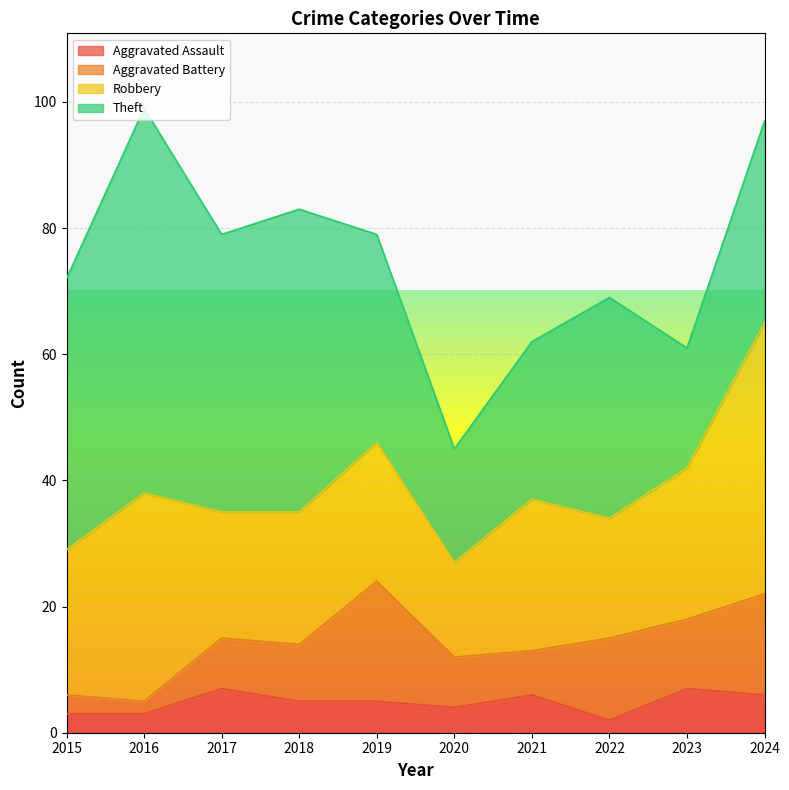

Where is the first local maximum for Aggravated Battery?

2019